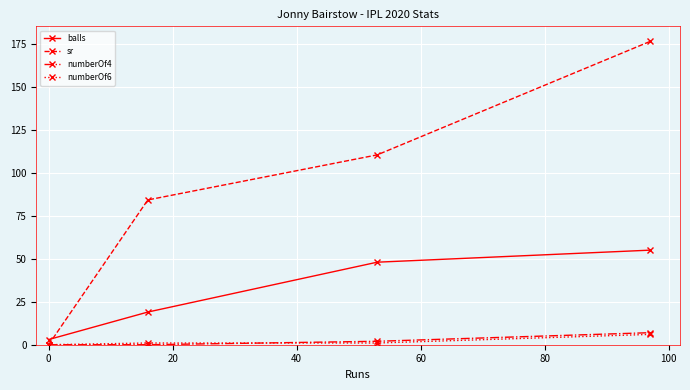

Which series has the largest total across all categories?

sr